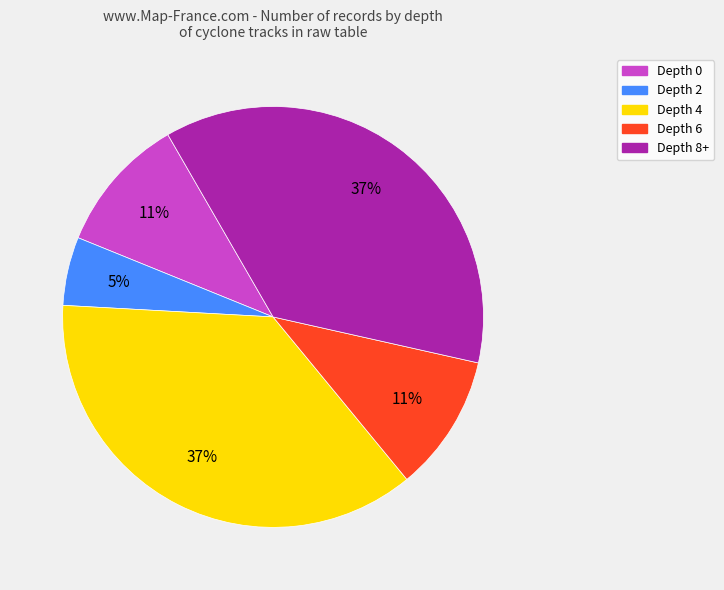

What percentage is the Depth 0 slice, to the nearest percent?

11%